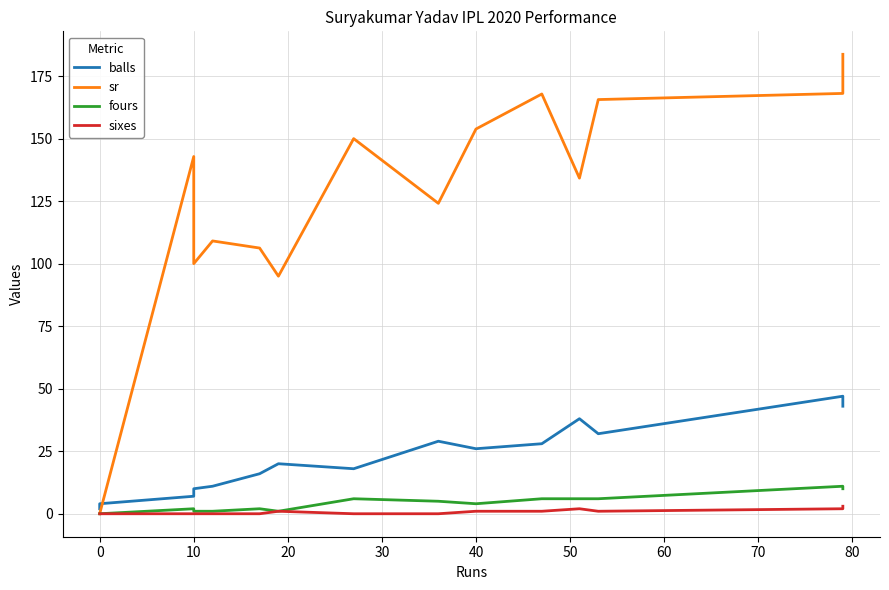

Reading left to right, what are all the values shown in this chart?

balls: 2.0	4.0	7.0	10.0	11.0	16.0	20.0	18.0	29.0	26.0	28.0	38.0	32.0	47.0	43.0
sr: 0.0	0.0	142.8	100.0	109.1	106.2	95.0	150.0	124.1	153.8	167.8	134.2	165.6	168.1	183.7
fours: 0.0	0.0	2.0	1.0	1.0	2.0	1.0	6.0	5.0	4.0	6.0	6.0	6.0	11.0	10.0
sixes: 0.0	0.0	0.0	0.0	0.0	0.0	1.0	0.0	0.0	1.0	1.0	2.0	1.0	2.0	3.0